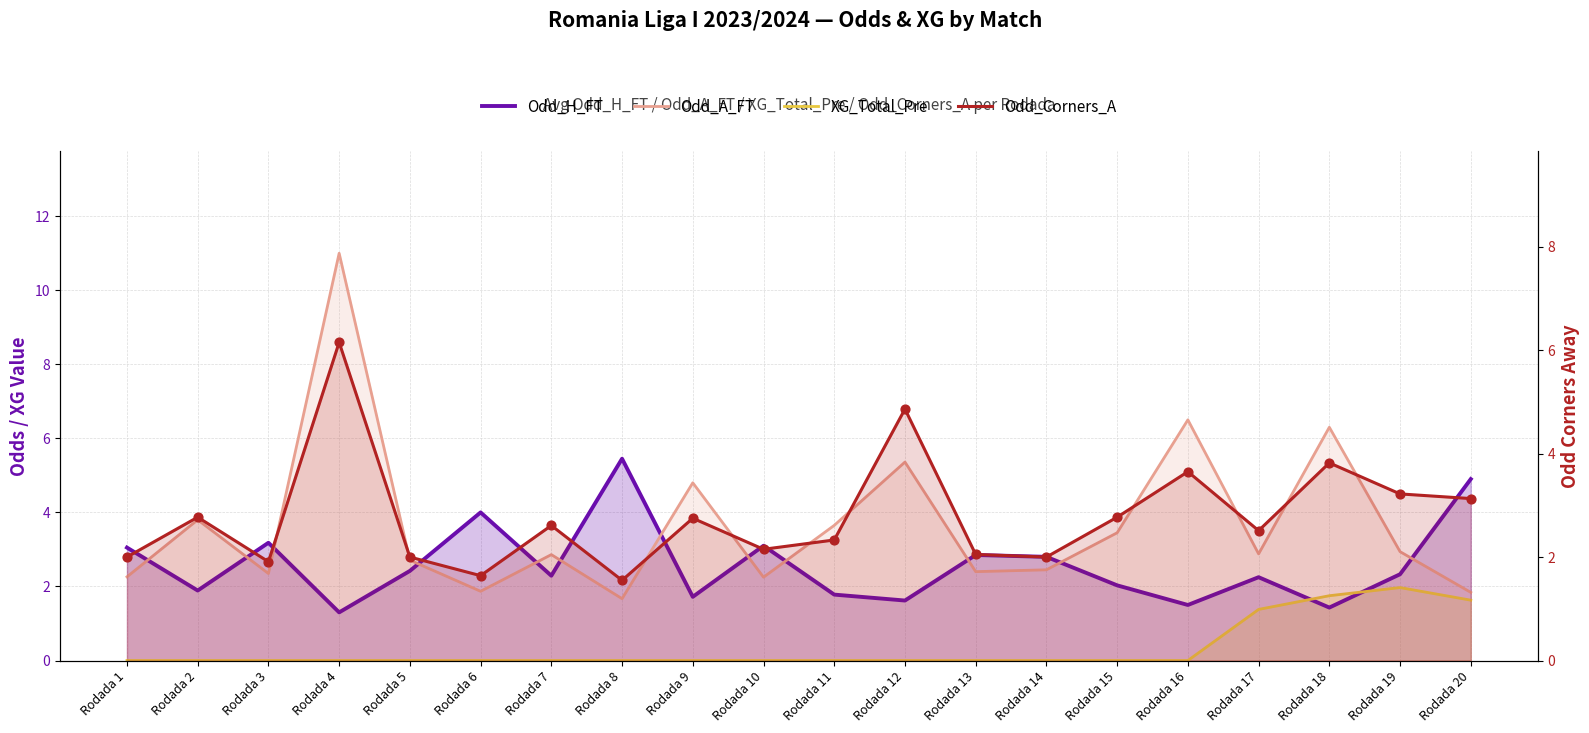

What is the total value across all series at Rodada 20?

11.5